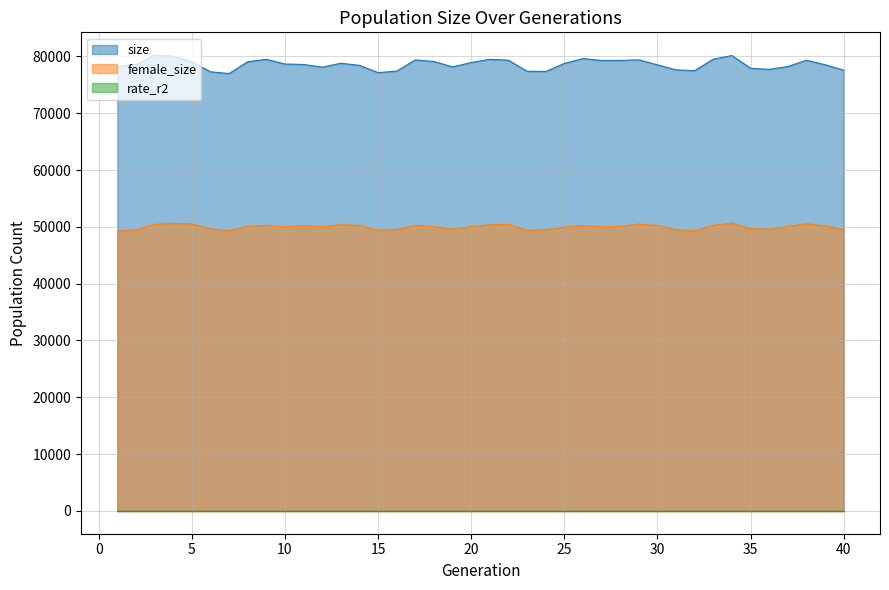

True or false: female_size and size cross at least once.

False